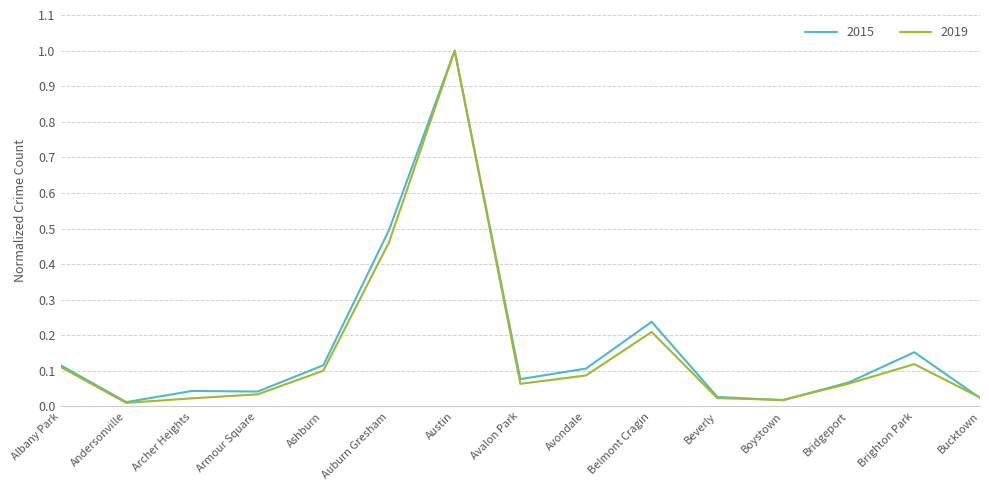

What position from the left is Beverly?

11